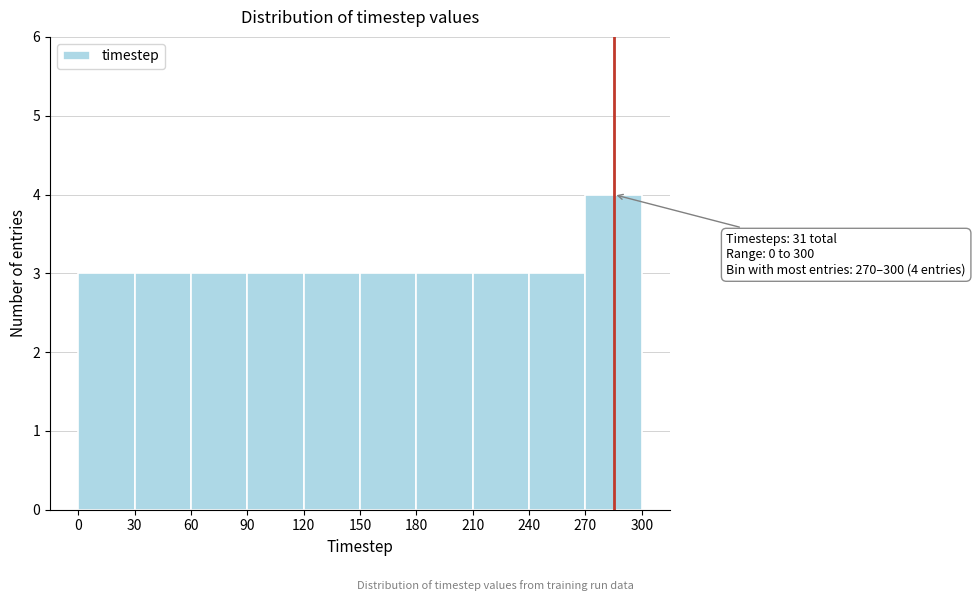

Which range on the x-axis has the tallest bar?

270 to 300